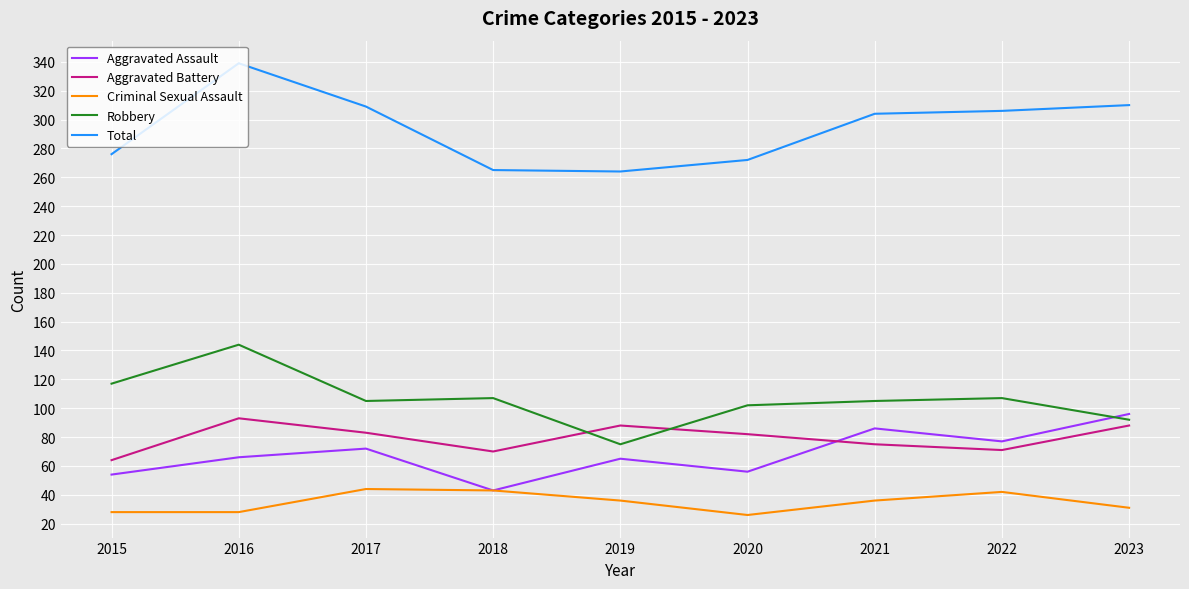

True or false: Aggravated Battery has more than 2 interior local peaks.

False